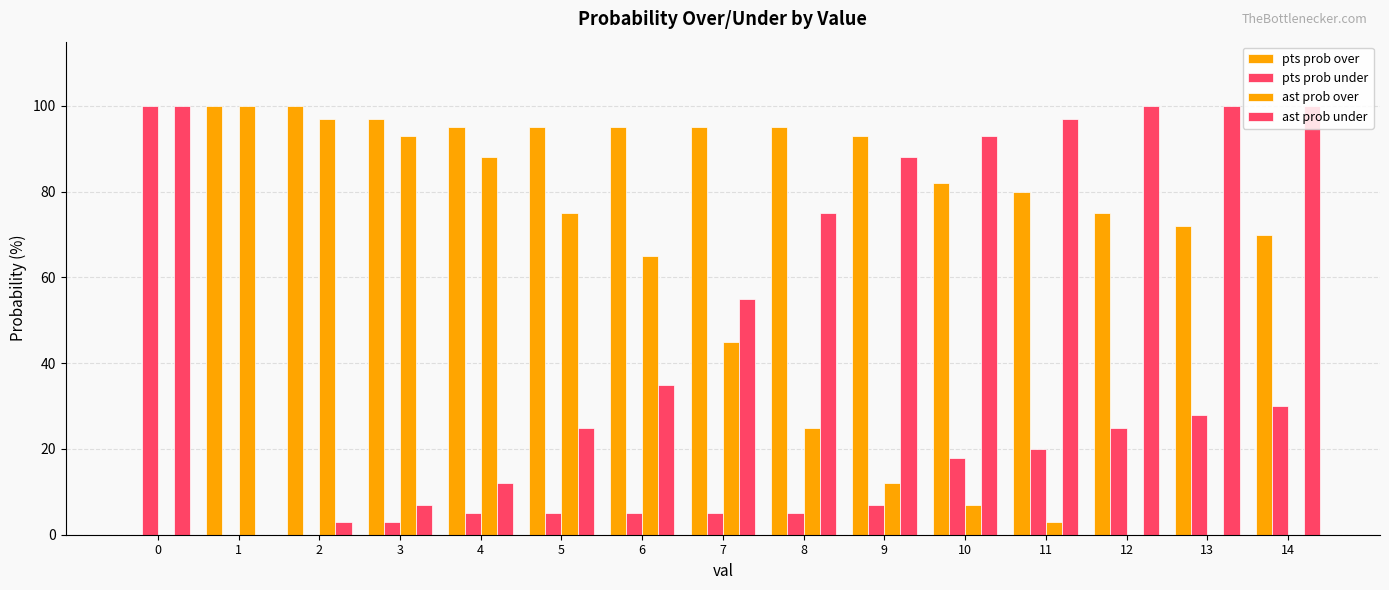

What is the value of the pts prob over bar at the 4th from the left?

97